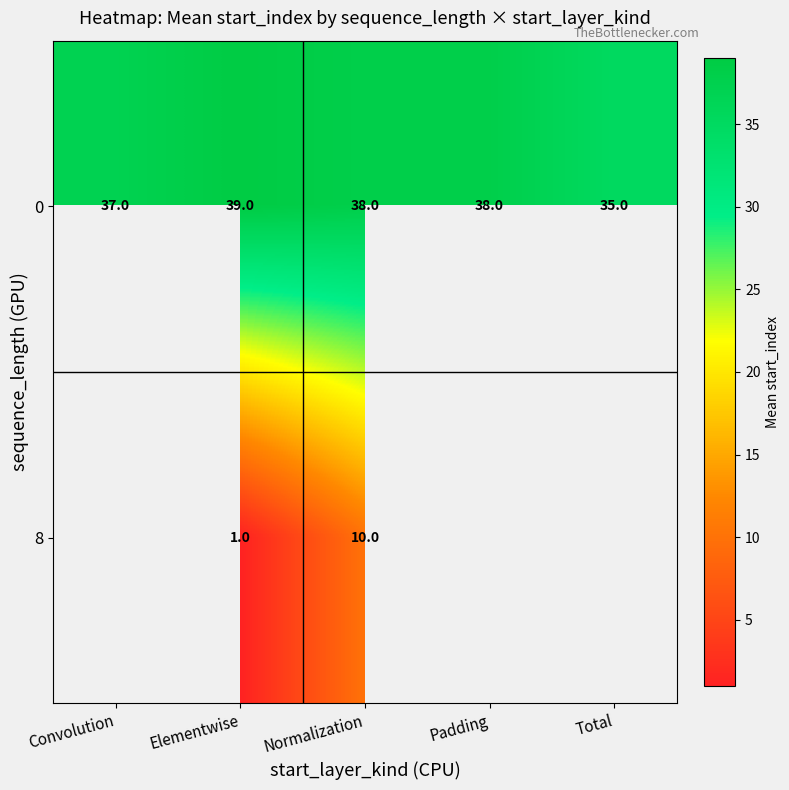

What is the difference between the highest and lowest values at Normalization?

28